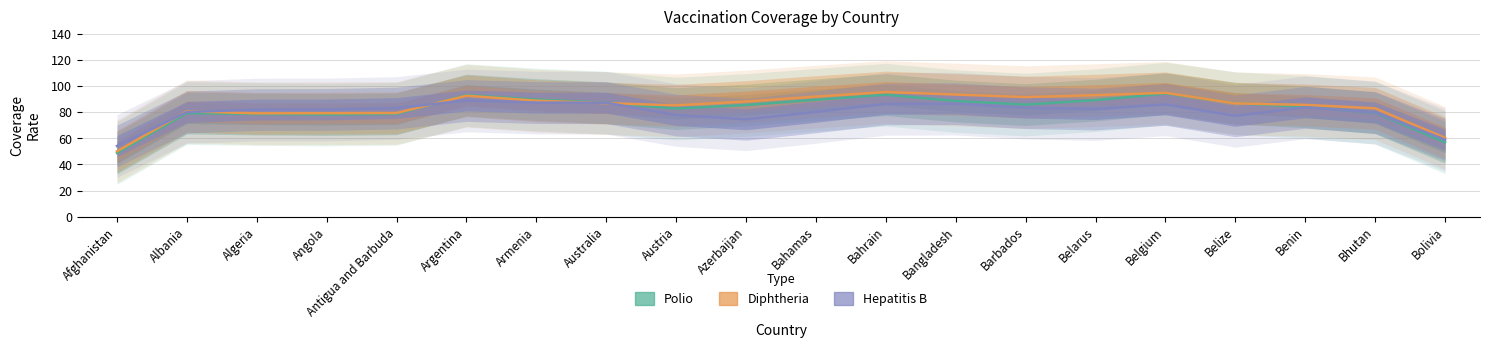

What is the difference between the maximum and second lowest values in the Diphtheria series?

35.1